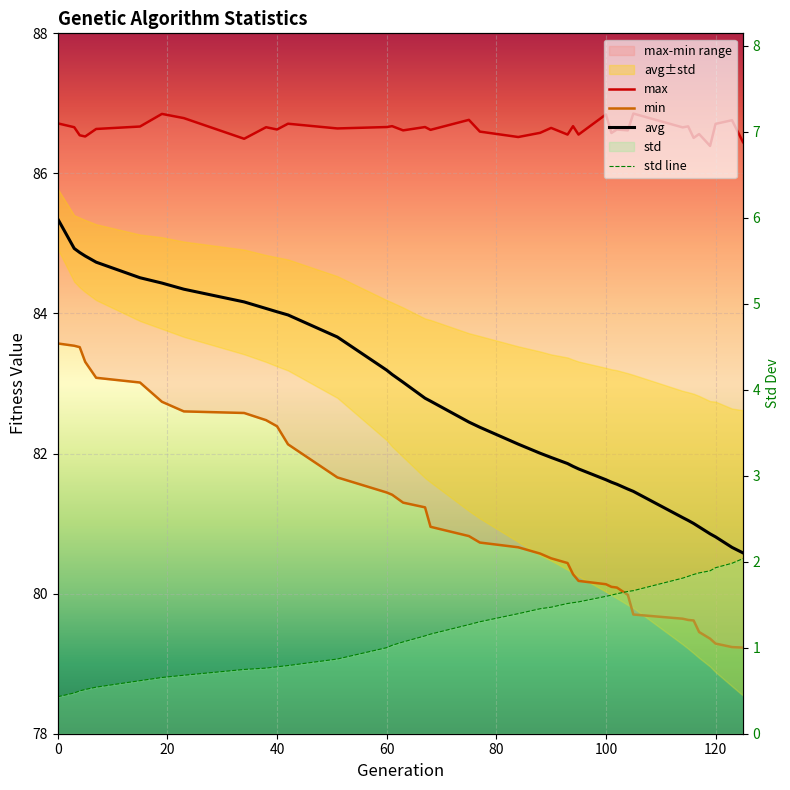

How many values in the avg series exceed 82?

22